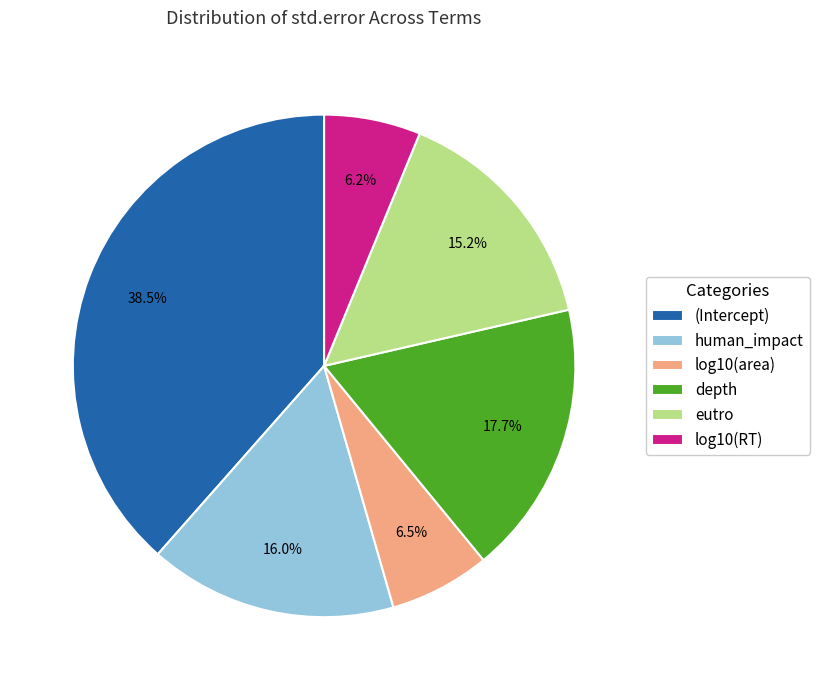

Combined, what portion of the pie is log10(RT) and human_impact?

22.2%